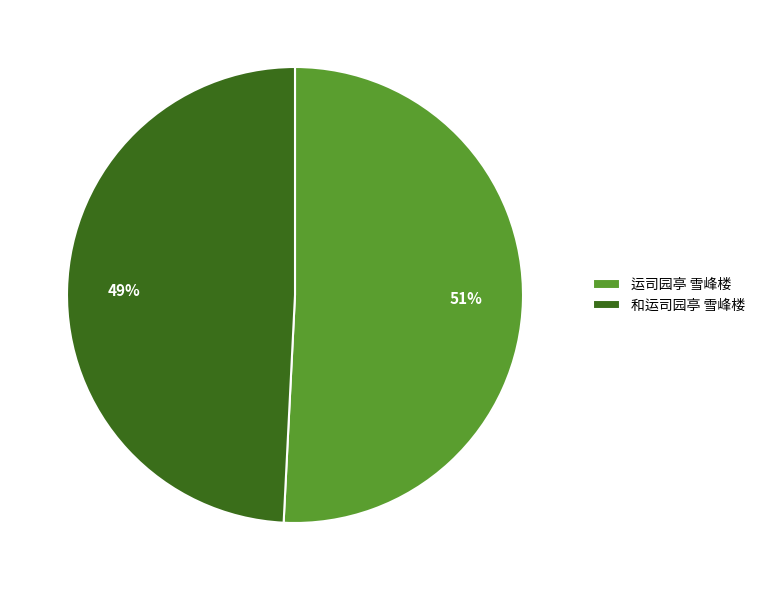

To the nearest percent, what percentage of the pie is 运司园亭 雪峰楼?

51%